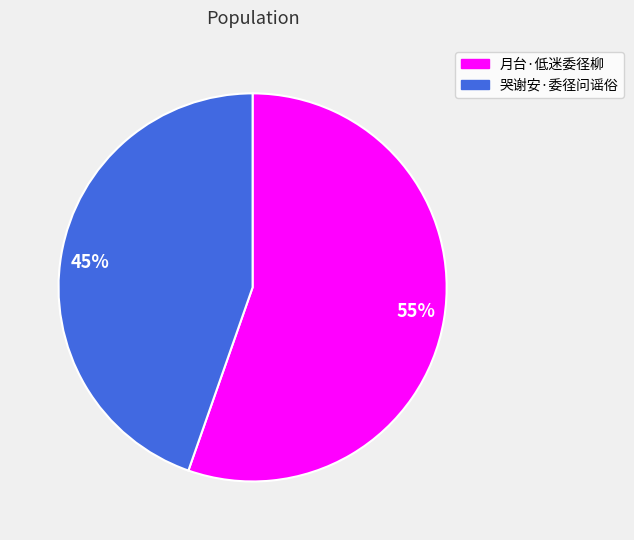

True or false: 哭谢安·委径问谣俗 accounts for 32% of the total.

False